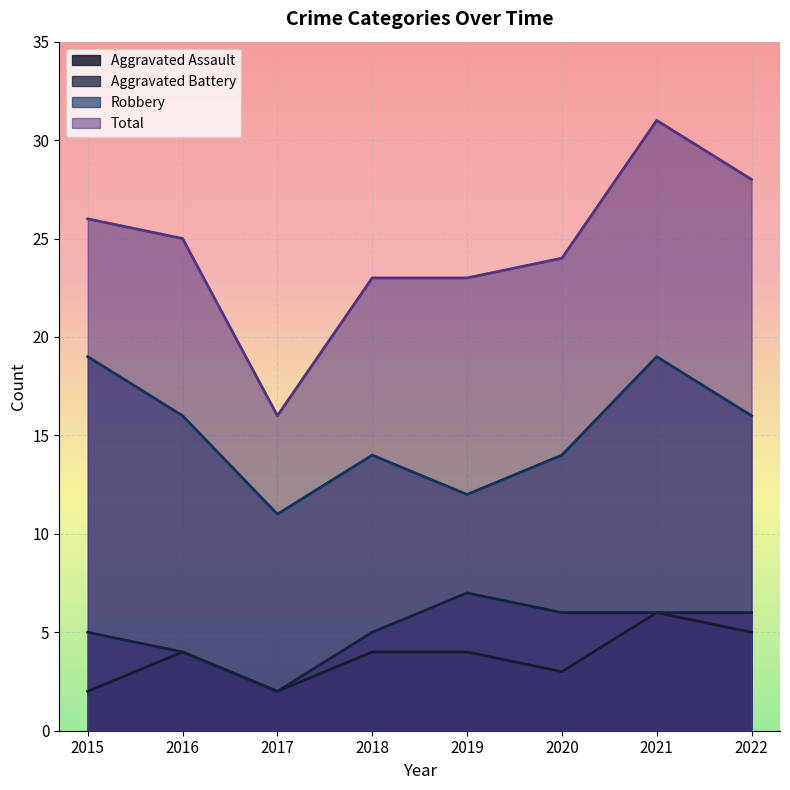

Reading right to left, list all the values displayed in this chart.

Aggravated Assault: 5	6	3	4	4	2	4	2
Aggravated Battery: 6	6	6	7	5	2	4	5
Robbery: 16	19	14	12	14	11	16	19
Total: 28	31	24	23	23	16	25	26